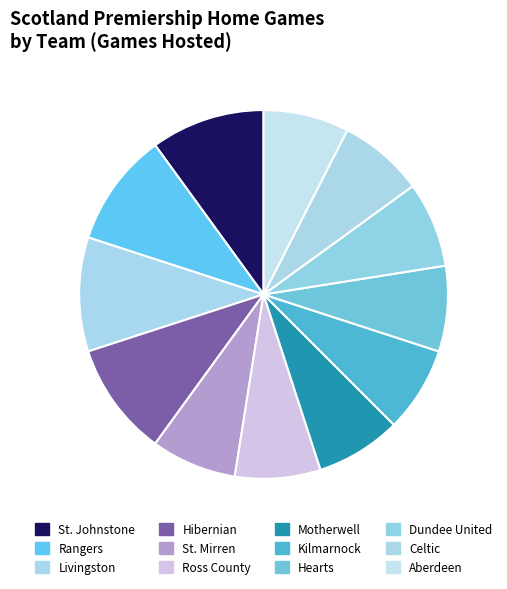

How many slices are in this pie chart?

12